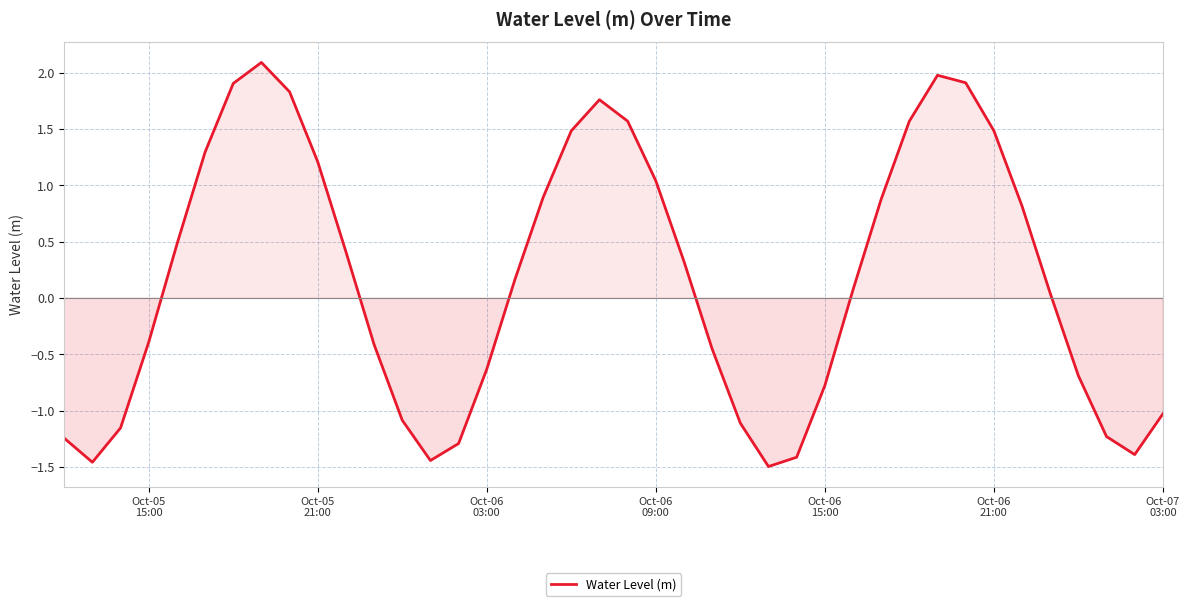

What is the maximum value shown in the chart?

2.1